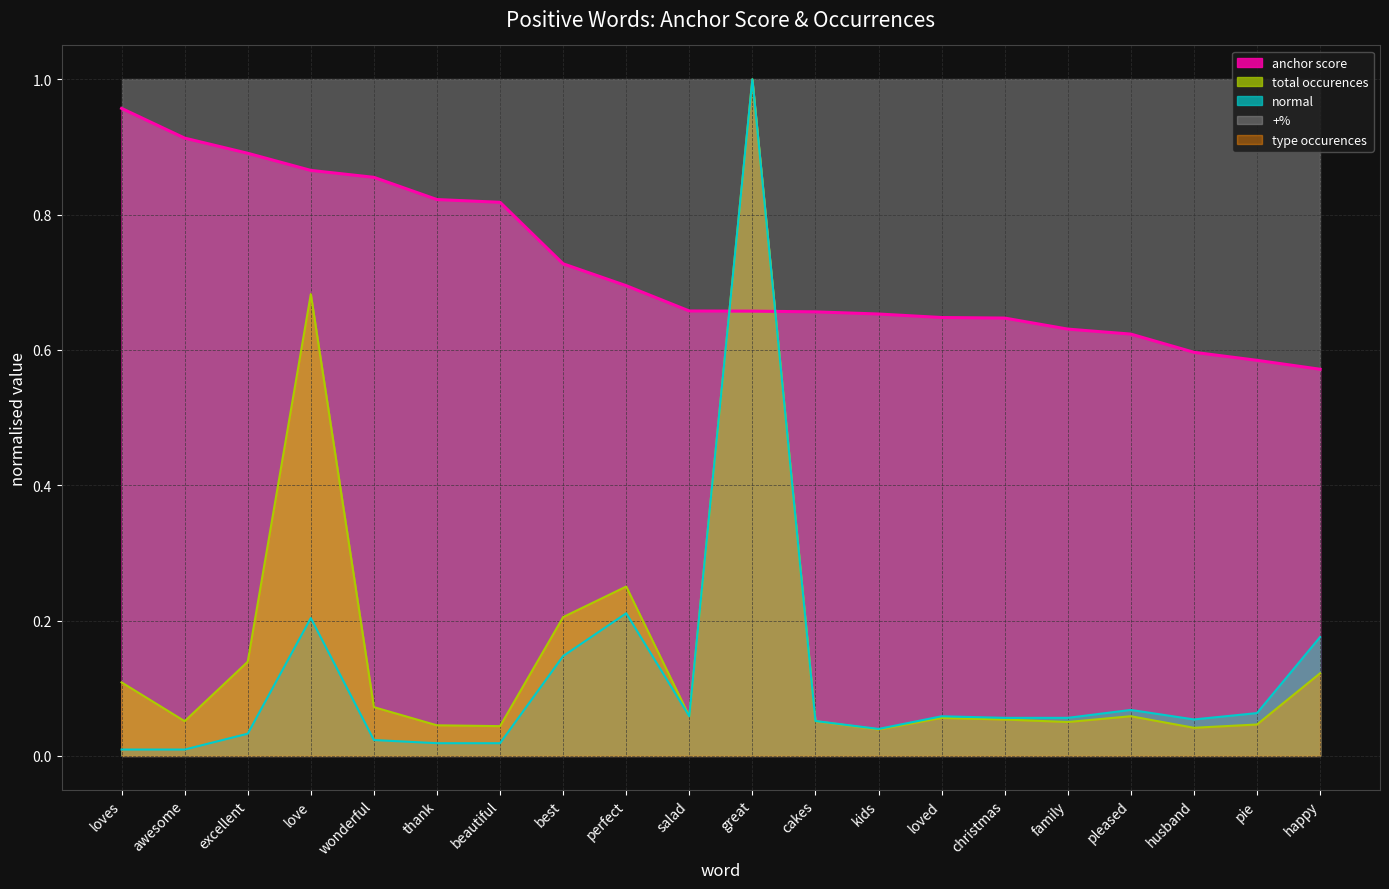

Rank the series at happy from lowest to highest value.

total occurences, normal, anchor score